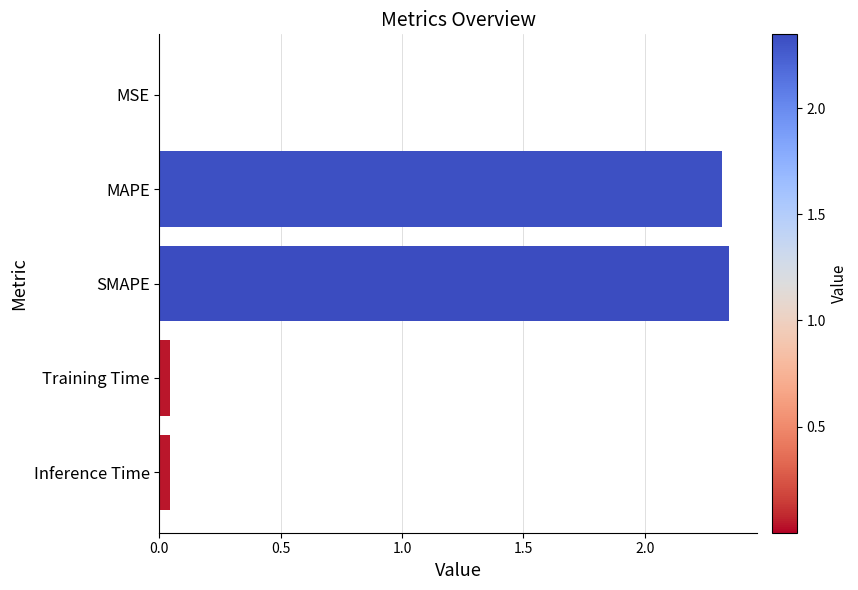

Which has a higher value, MAPE or MSE?

MAPE